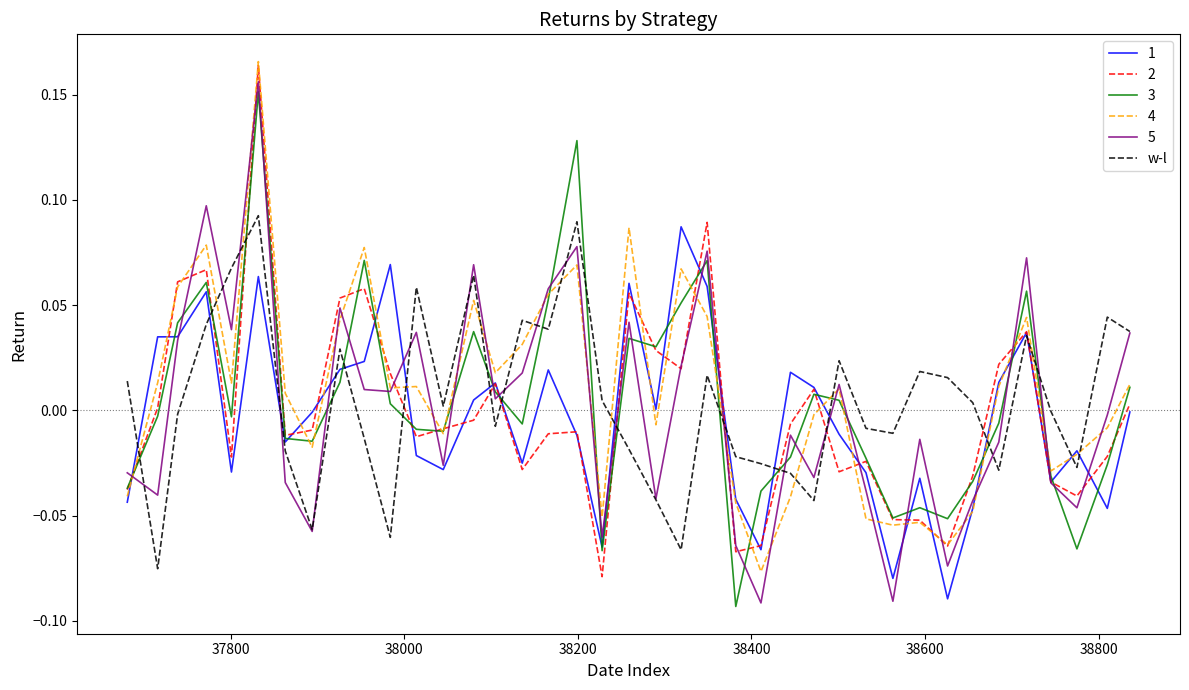

After their last crossing, which series has the higher values: w-l or 4?

w-l